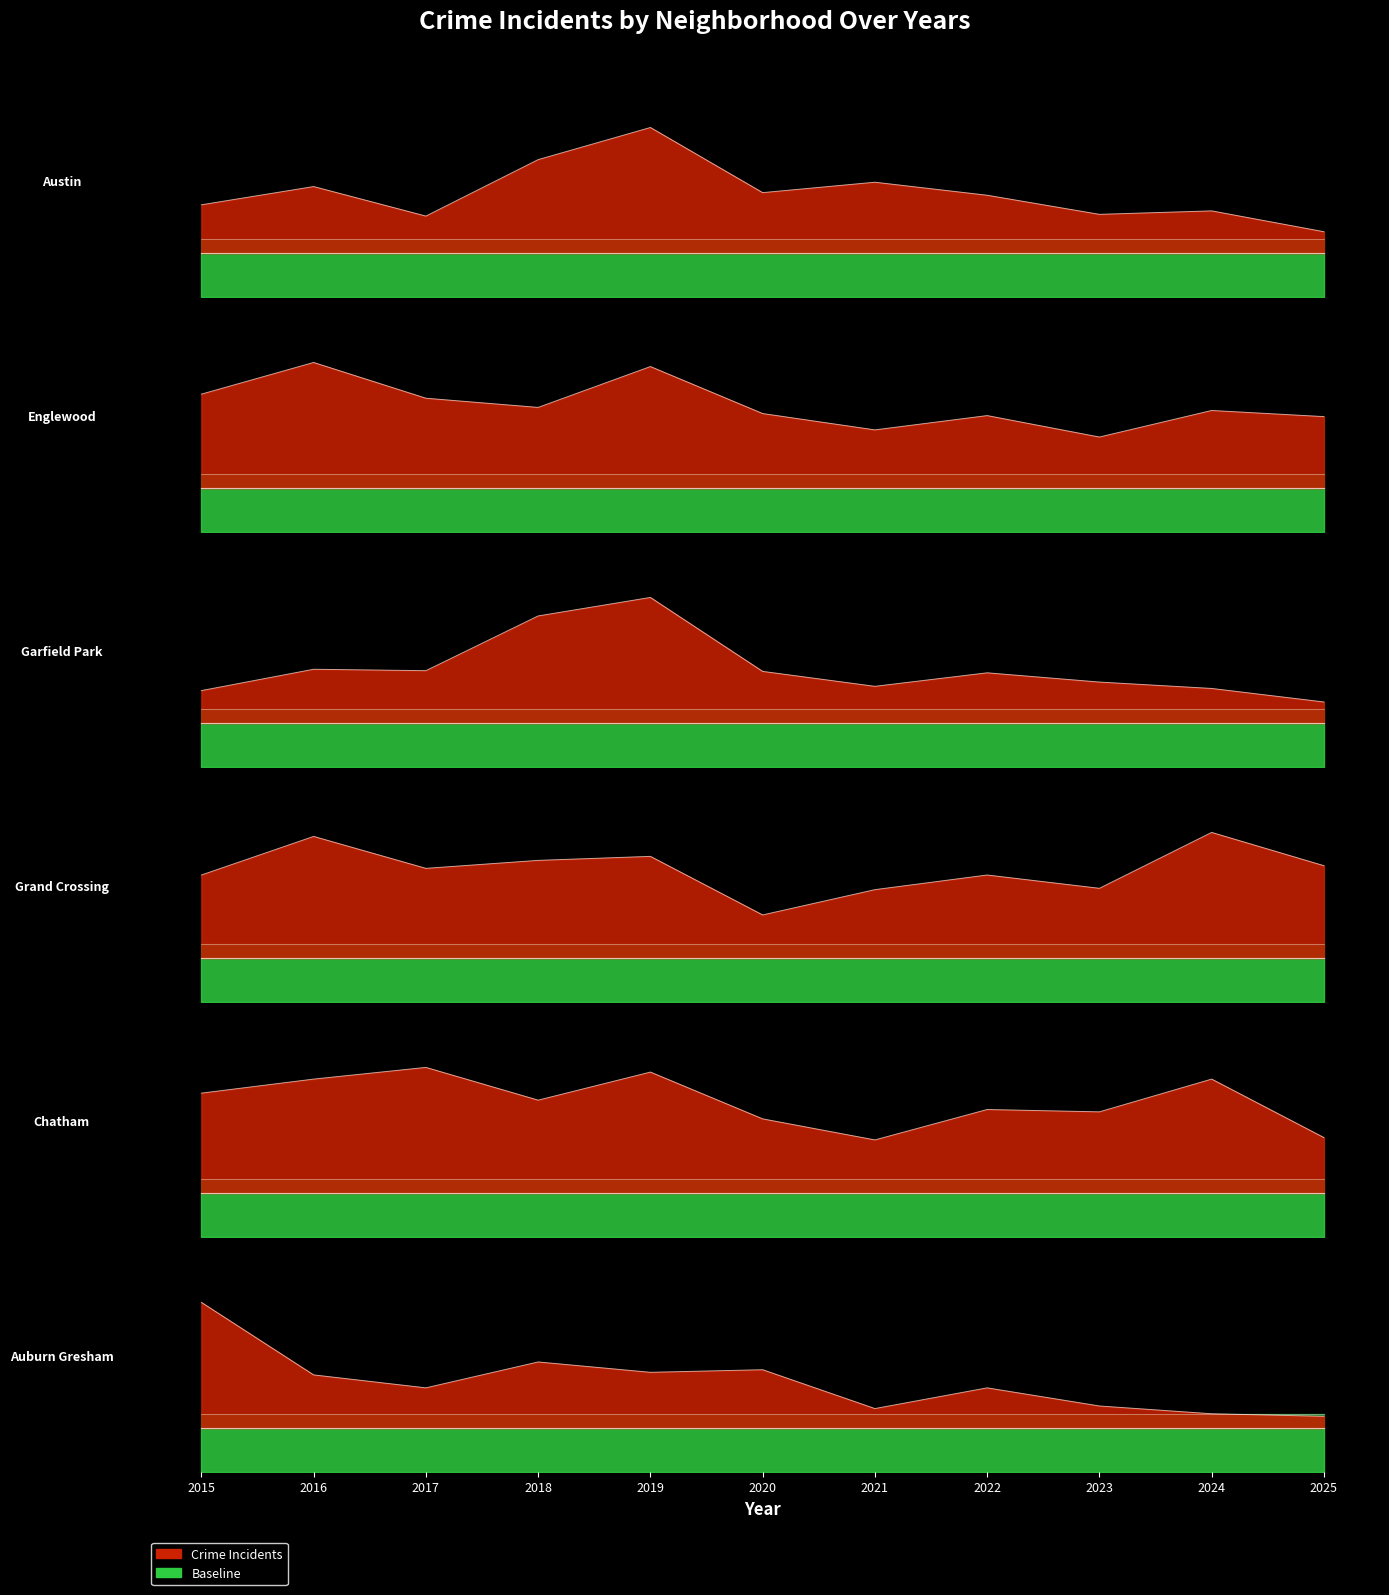

Where does the Chatham series first go above 56?

2015